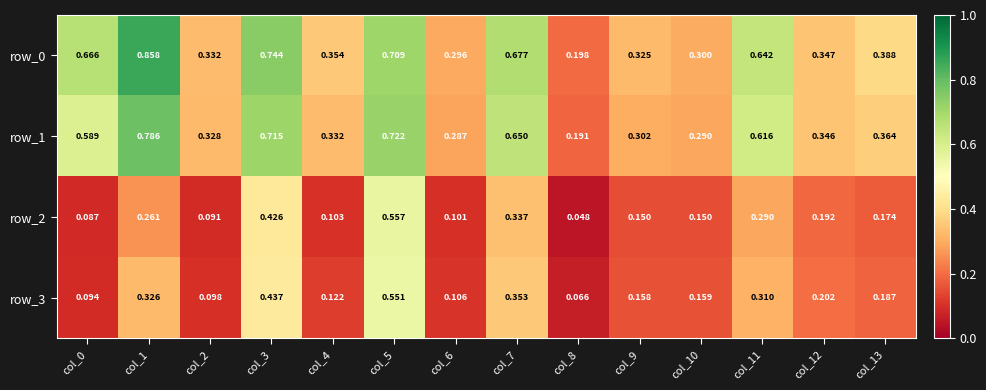

Is the value of row_2 at col_1 greater than the value of row_1 at col_3?

No